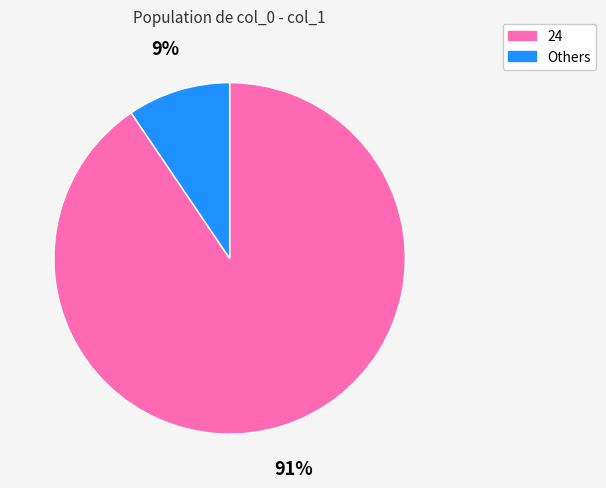

To the nearest percent, what is the average slice percentage?

50%